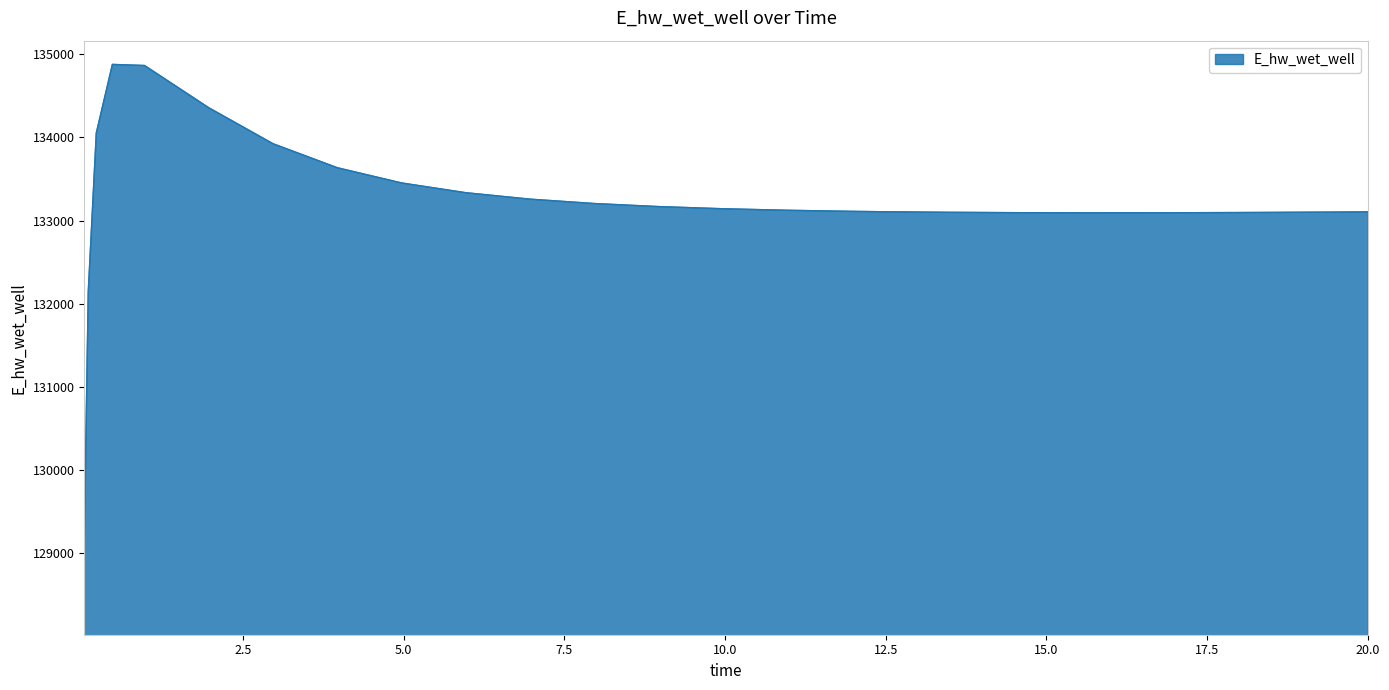

What is the minimum value shown in the chart?

129163.7